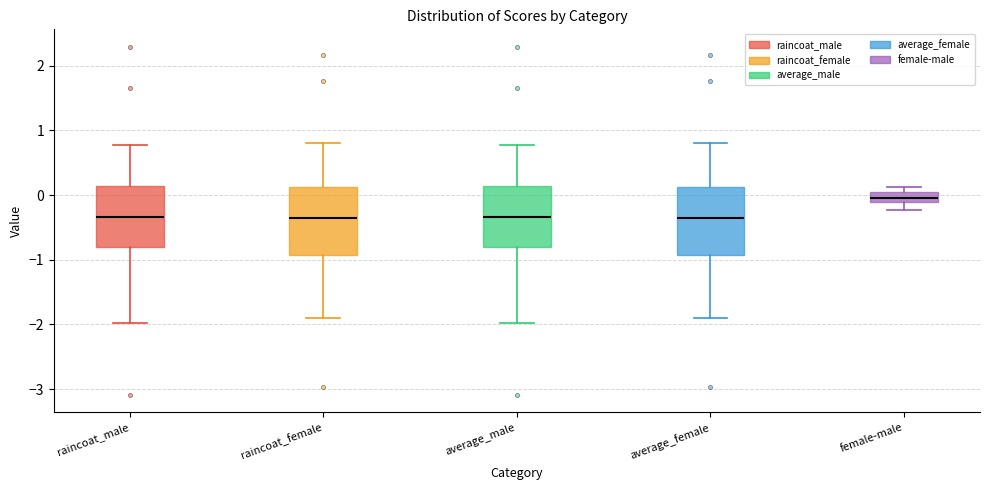

Reading left to right, read every box against the y-axis: the position of its median line, the range the box covers, and the ends of its whiskers. The values are not printed on the chart, so give them approximately, as read against the axis.

raincoat_male: median -0.3, box -0.8 to 0.1, whiskers -2.0 to 0.8
raincoat_female: median -0.3, box -0.9 to 0.1, whiskers -1.9 to 0.8
average_male: median -0.3, box -0.8 to 0.1, whiskers -2.0 to 0.8
average_female: median -0.3, box -0.9 to 0.1, whiskers -1.9 to 0.8
female-male: median 0.0 (inside the box), box -0.1 to 0.0, whiskers -0.2 to 0.1